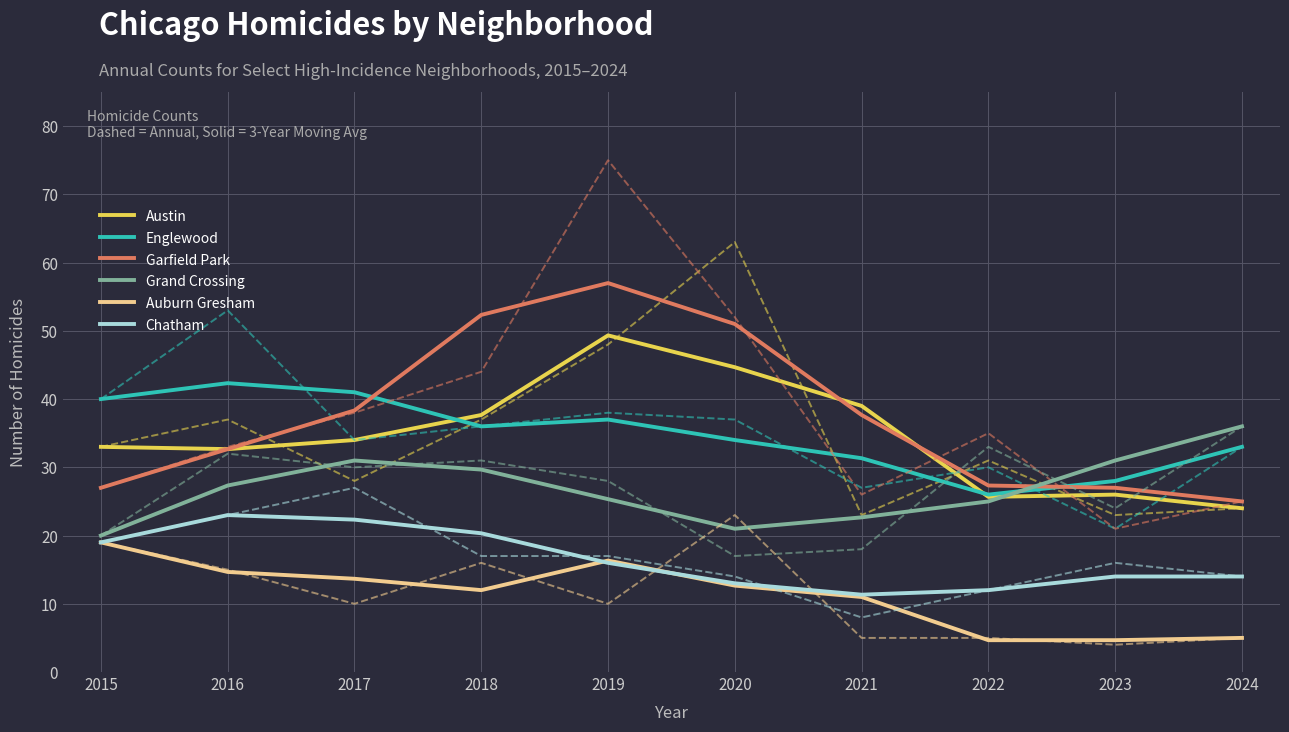

Between 2023 and 2017, which is larger?

2017